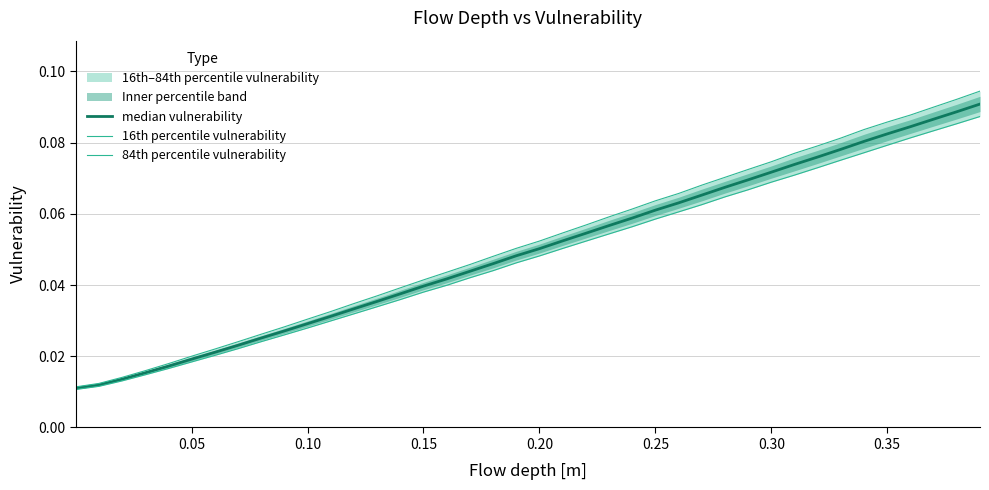

True or false: 84th percentile vulnerability and median vulnerability cross at least once.

False